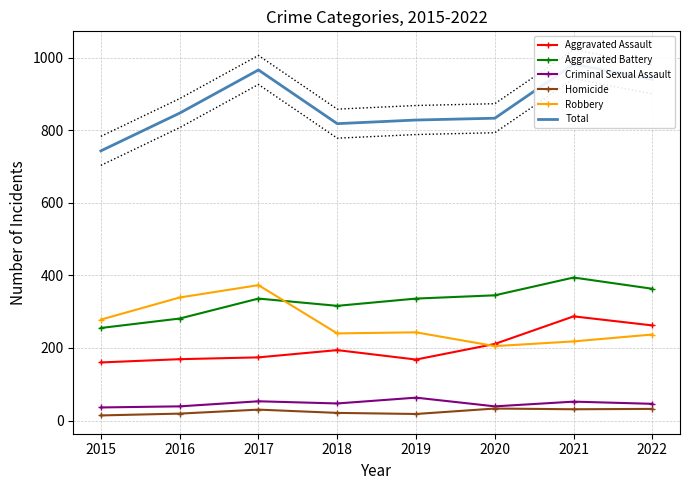

Is it true that Homicide equals 7 at 2019?

False